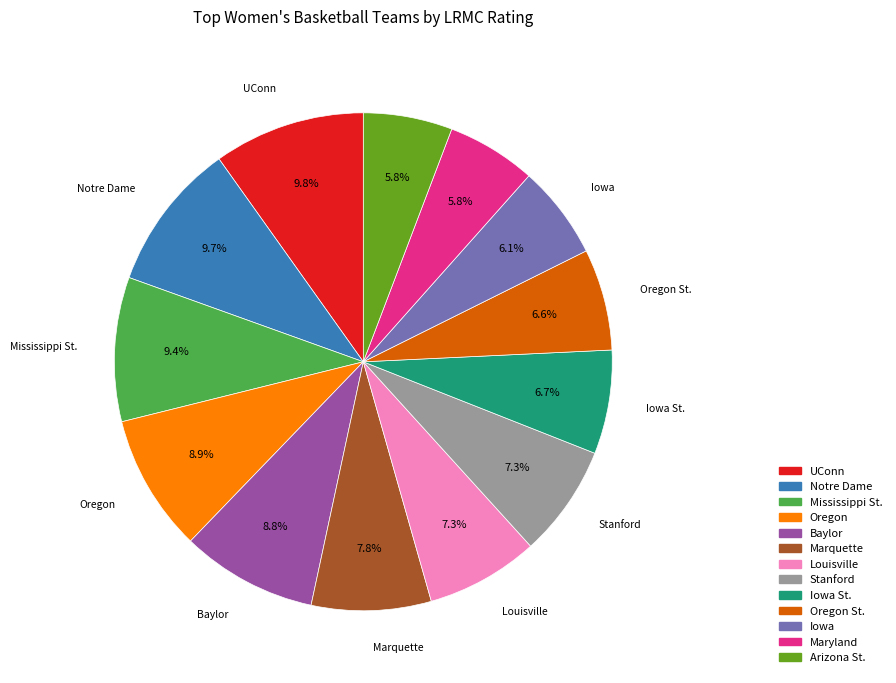

Is there a majority slice in this chart?

No